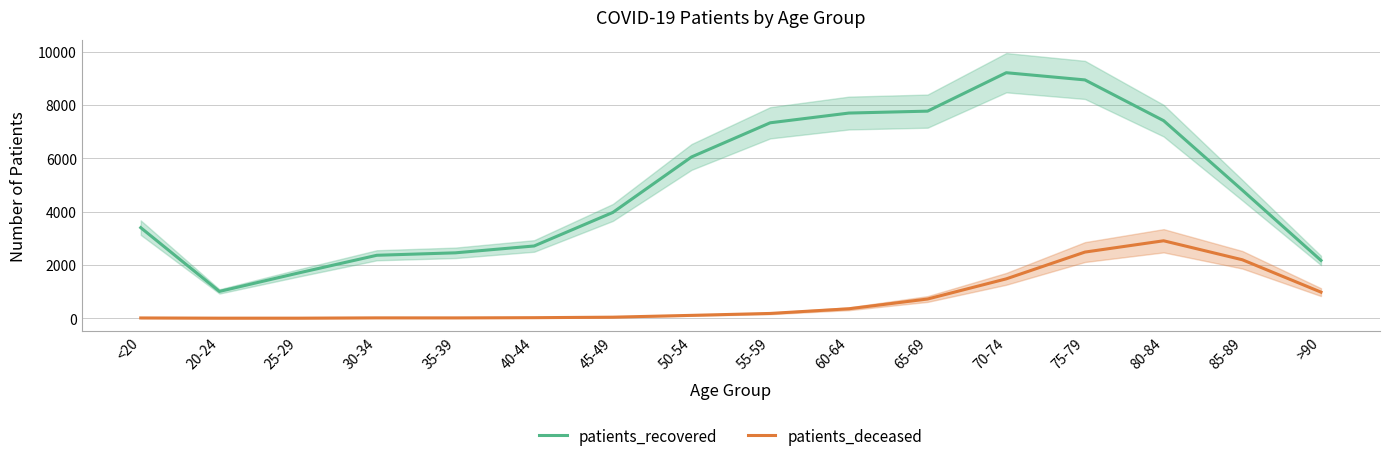

Which series has the largest total across all categories?

patients_recovered